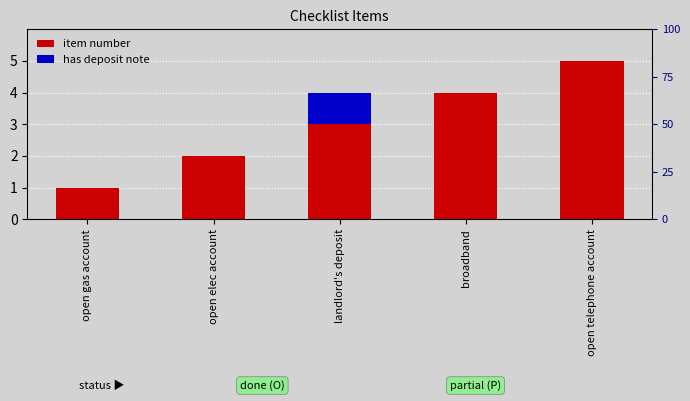

List the series in order of their peak value, highest first.

item number, has deposit note